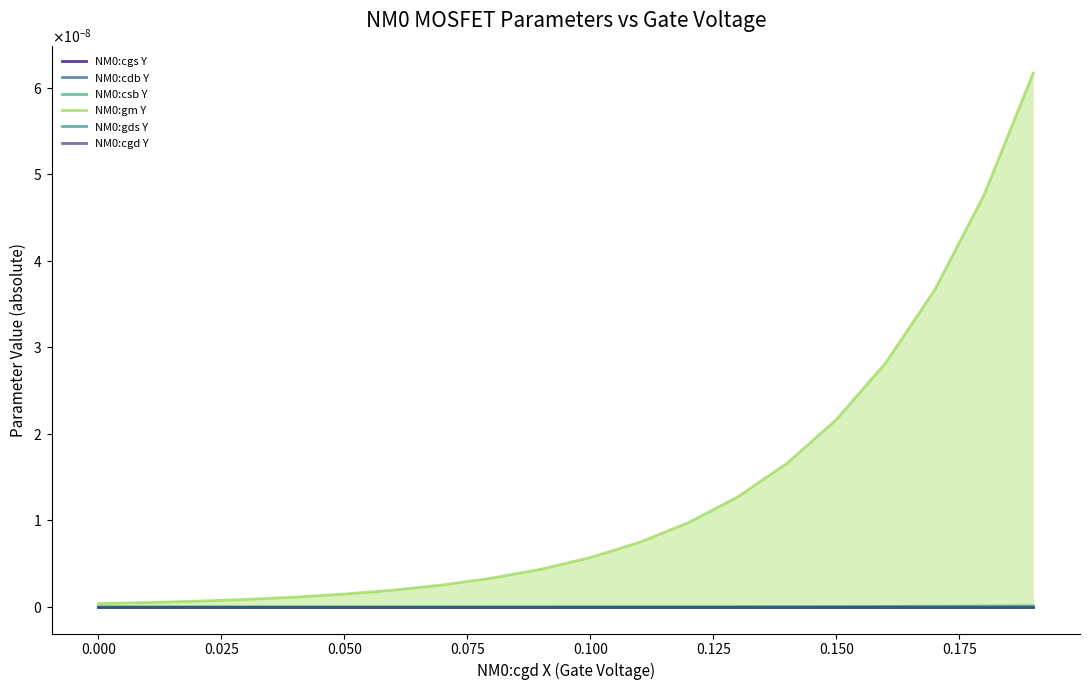

True or false: NM0:cdb Y and NM0:cgd Y cross at least once.

False